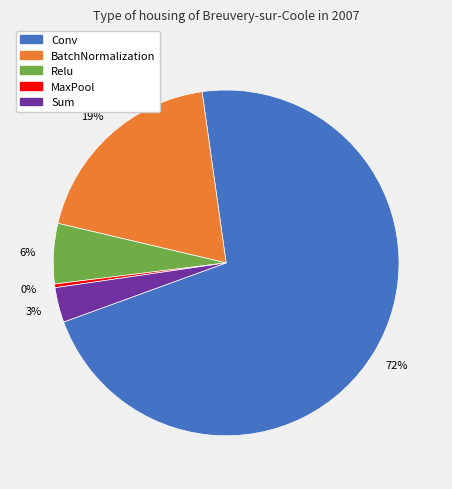

To the nearest percent, what is the average slice percentage?

20%